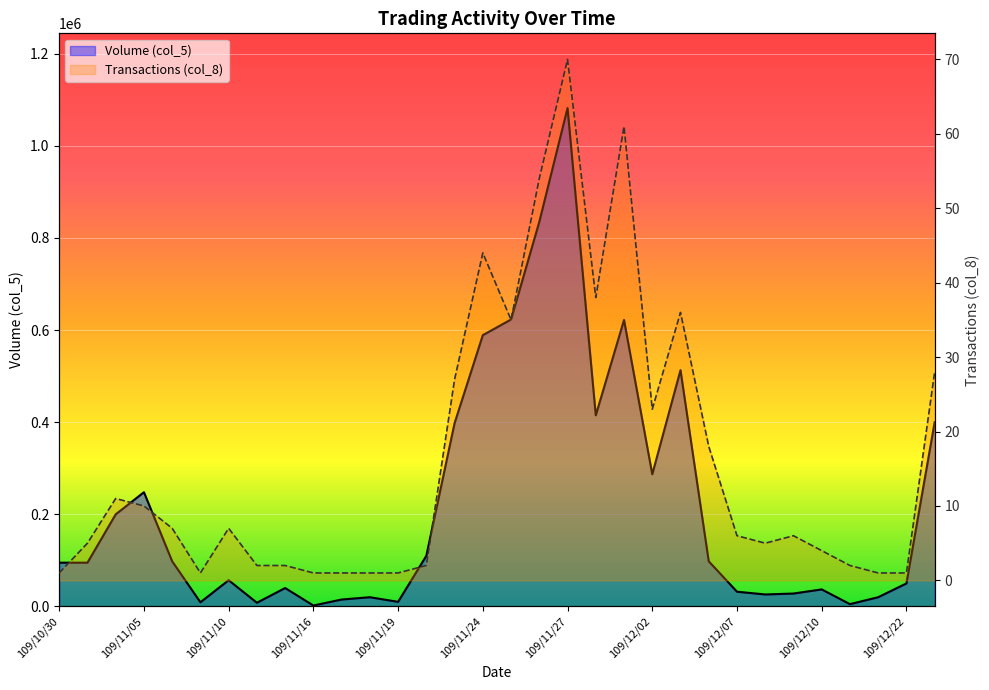

List the labels in order of Transactions (col_8) value, largest first.

109/11/27, 109/12/01, 109/11/26, 109/11/24, 109/11/30, 109/12/03, 109/11/25, 109/12/23, 109/11/23, 109/12/02, 109/12/04, 109/11/04, 109/11/05, 109/11/06, 109/11/10, 109/12/07, 109/12/09, 109/11/02, 109/12/08, 109/12/10, 109/11/11, 109/11/12, 109/11/20, 109/12/14, 109/10/30, 109/11/09, 109/11/16, 109/11/17, 109/11/18, 109/11/19, 109/12/18, 109/12/22